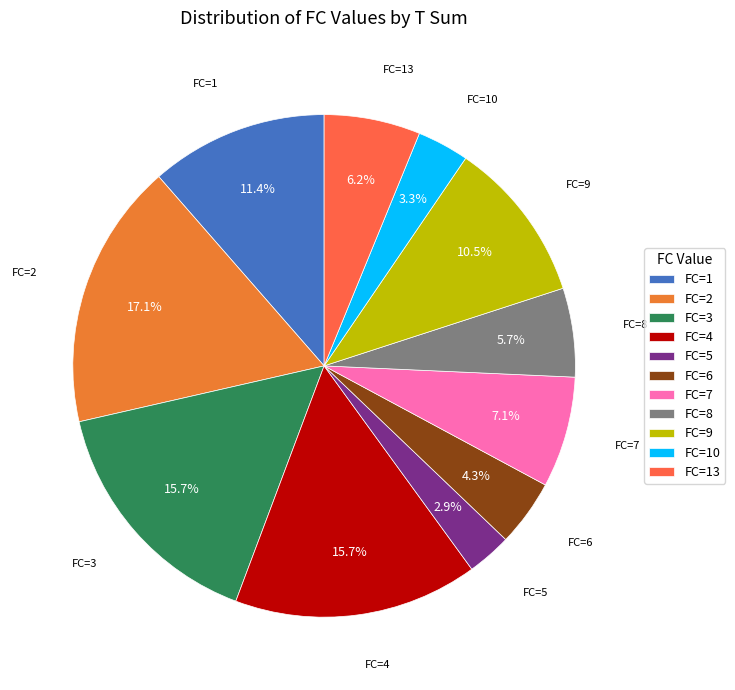

How many segments does this pie chart have?

11